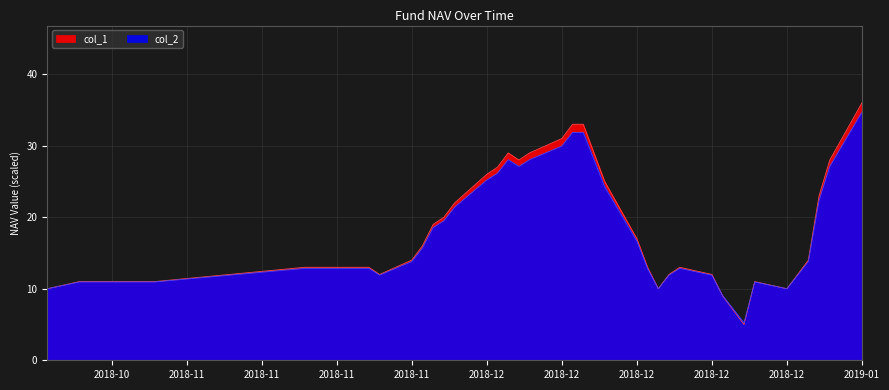

Is it true that col_2 equals 2.8 at 2018-12-18?

False